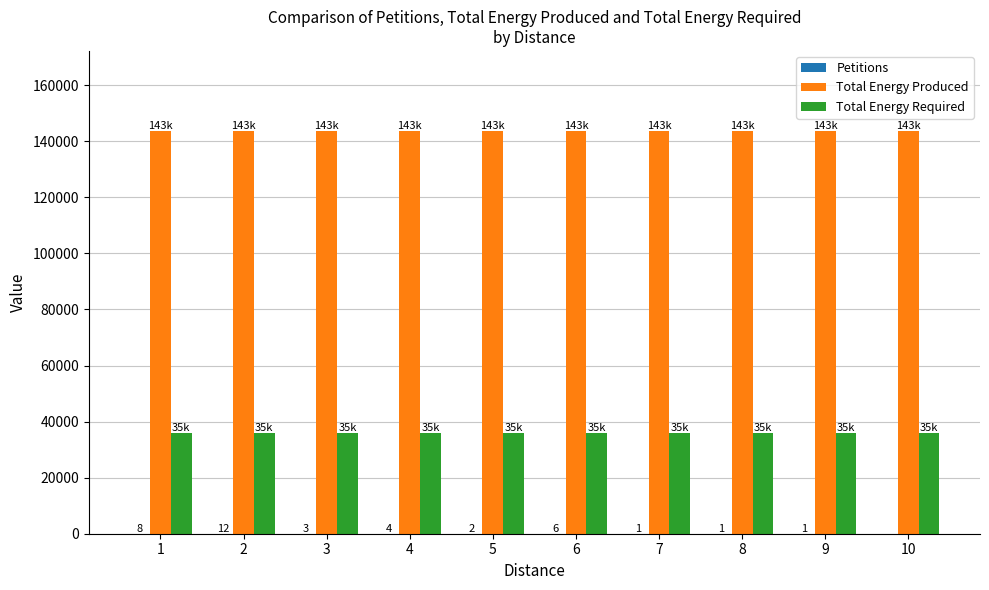

What is the sum of all Total Energy Required values?

358830